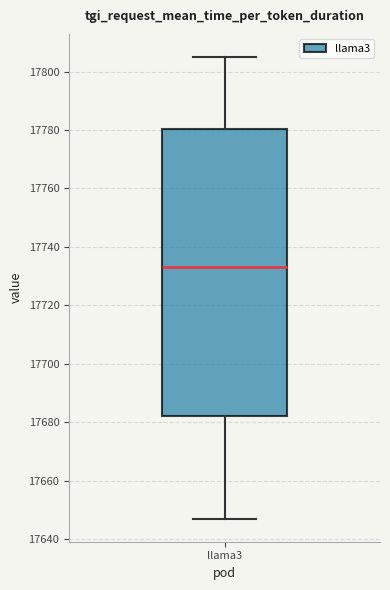

Where does the median line of the box for llama3 sit on the y-axis? The values are not printed on the chart, so give them approximately, as read against the axis.

17734